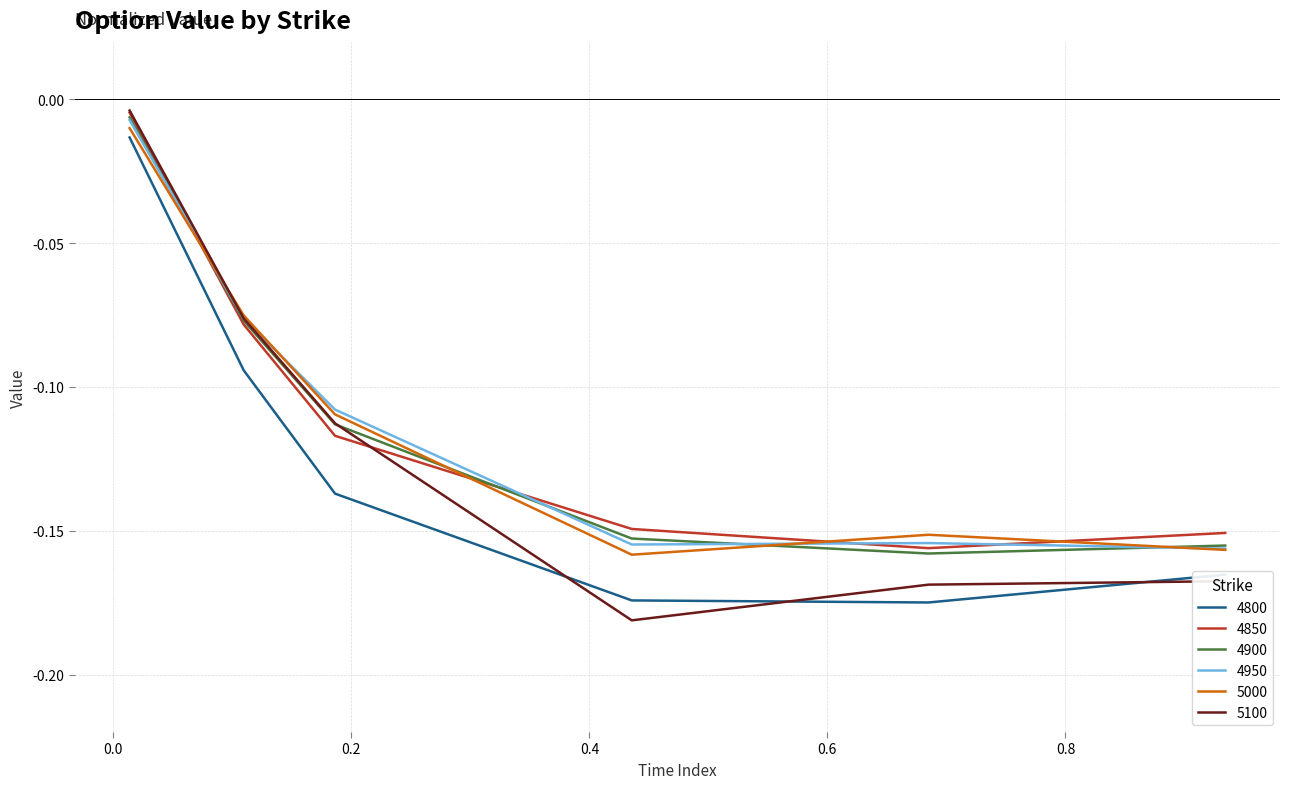

Which series has the widest spread of values?

5100